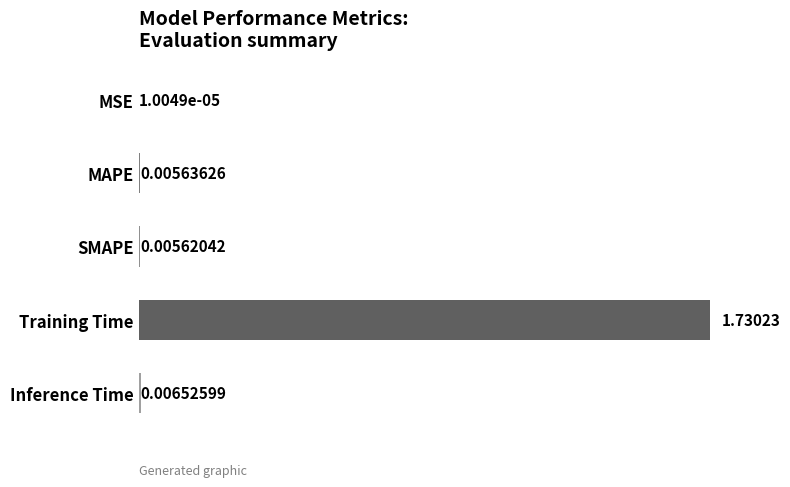

At which category does the chart reach its peak across all series?

Training Time